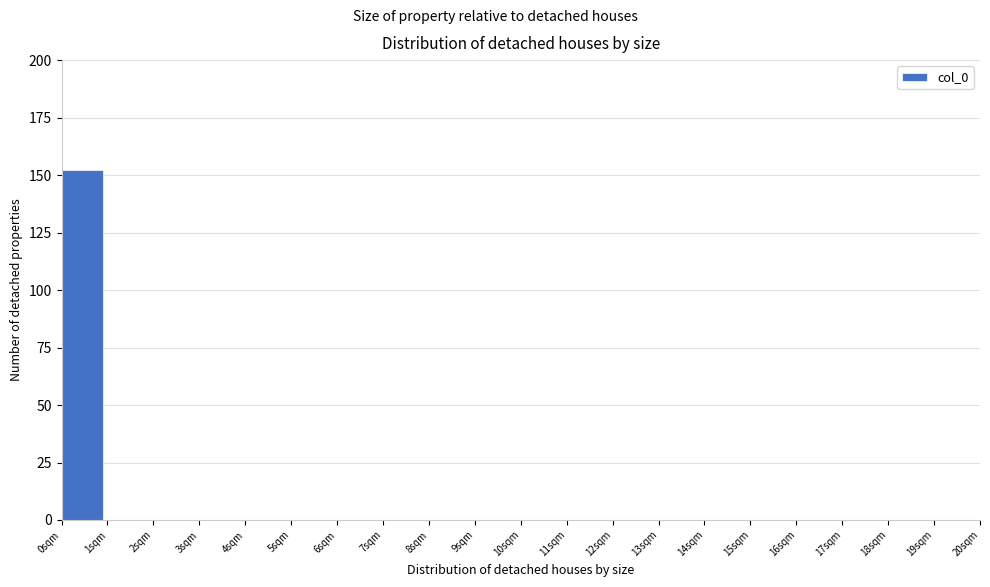

Reading left to right, transcribe this chart: for each bar, give the range it covers on the x-axis and its height. The values are not printed on the chart, so give them approximately, as read against the axis.

0 to 1: 150
1 to 2: 0
2 to 3: 0
3 to 4: 0
4 to 5: 0
5 to 6: 0
6 to 7: 0
7 to 8: 0
8 to 9: 0
9 to 10: 0
10 to 11: 0
11 to 12: 0
12 to 13: 0
13 to 14: 0
14 to 15: 0
15 to 16: 0
16 to 17: 0
17 to 18: 0
18 to 19: 0
19 to 20: 0